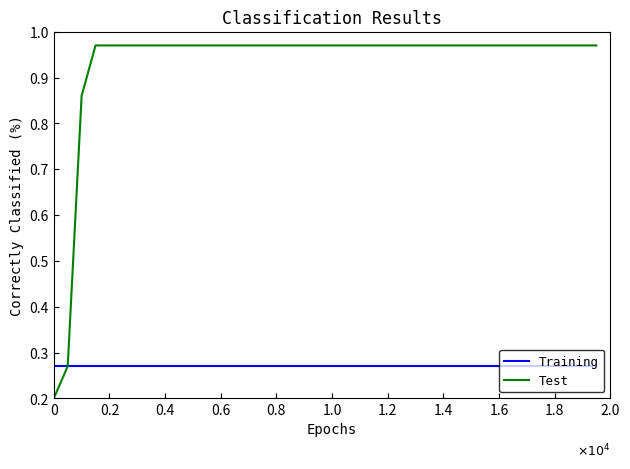

What are all the series names shown in the legend?

Training, Test